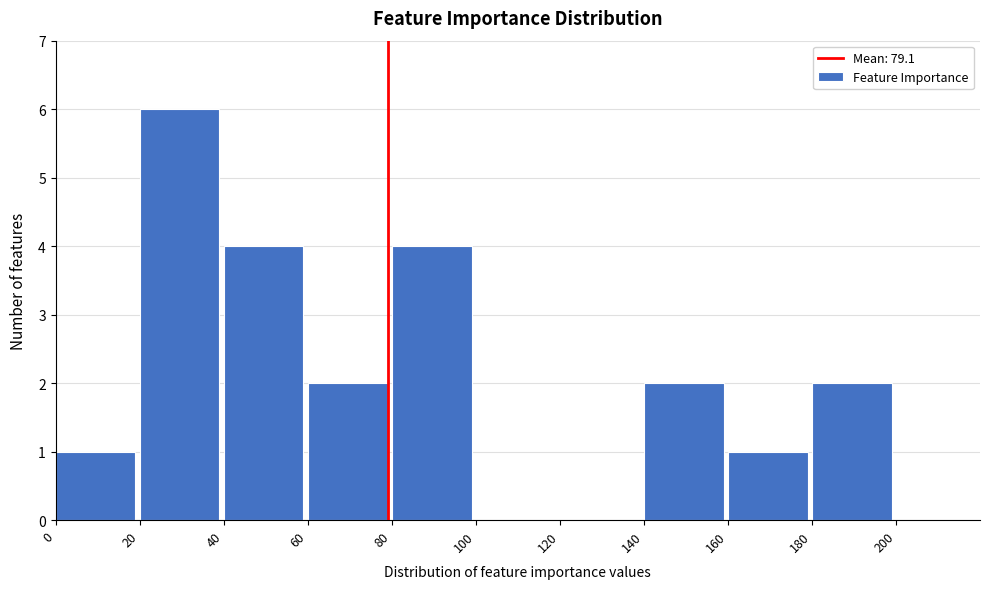

Reading left to right, transcribe this chart: for each bar, give the range it covers on the x-axis and its height. The values are not printed on the chart, so give them approximately, as read against the axis.

0 to 20: 1
20 to 40: 6
40 to 60: 4
60 to 80: 2
80 to 100: 4
100 to 120: 0
120 to 140: 0
140 to 160: 2
160 to 180: 1
180 to 200: 2